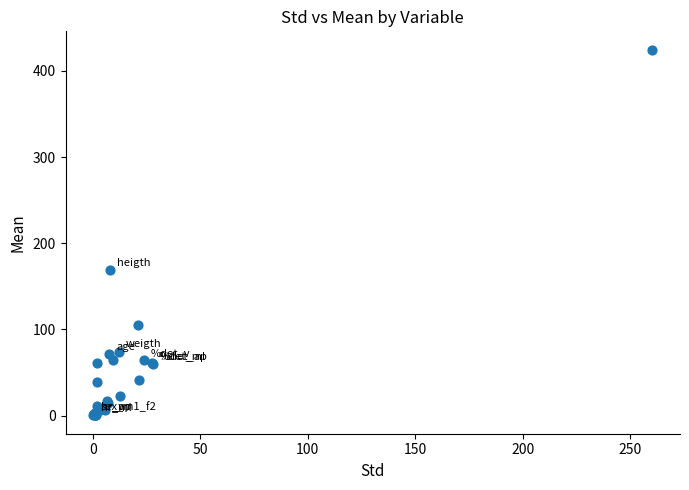

What Y value in the scatter plot is closest to 212?

168.4